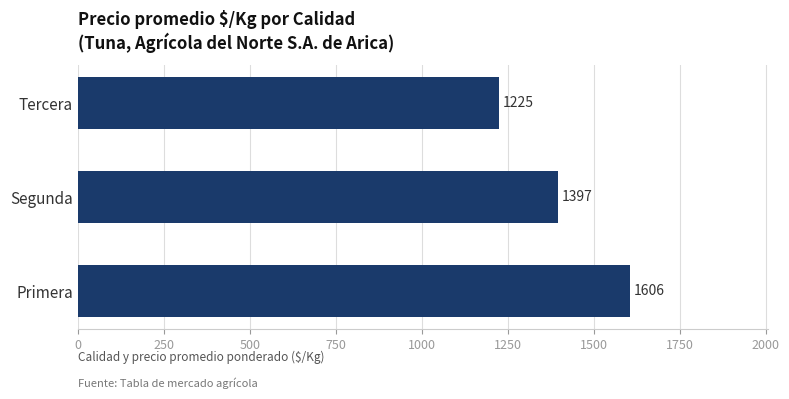

Which has a higher value, Segunda or Tercera?

Segunda